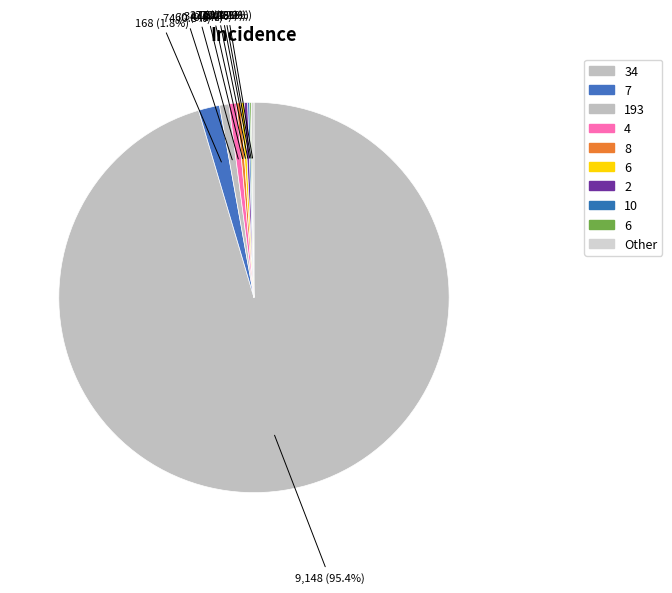

What is the largest slice in the pie chart?

34